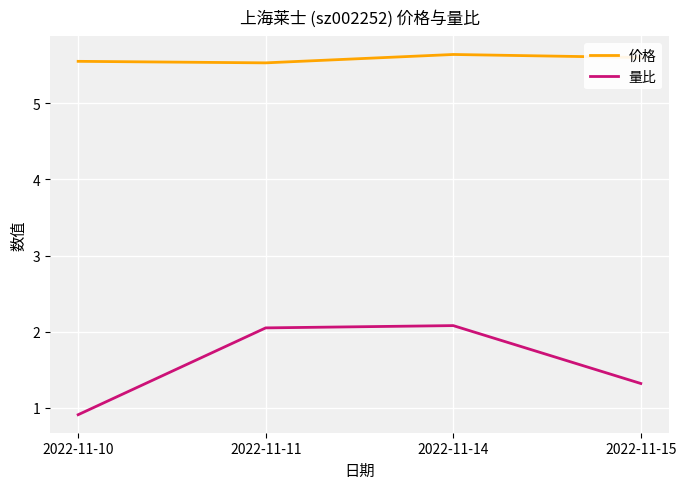

What is the highest value of the 量比 series?

2.1